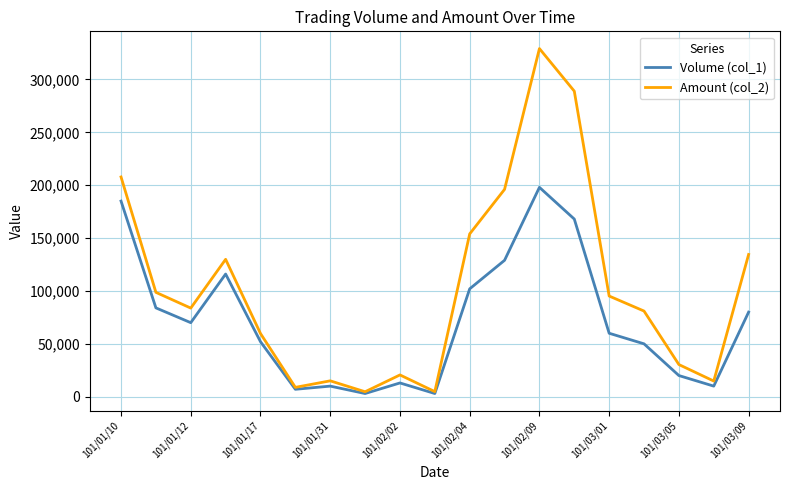

List the series in order of their peak value, lowest first.

Volume (col_1), Amount (col_2)